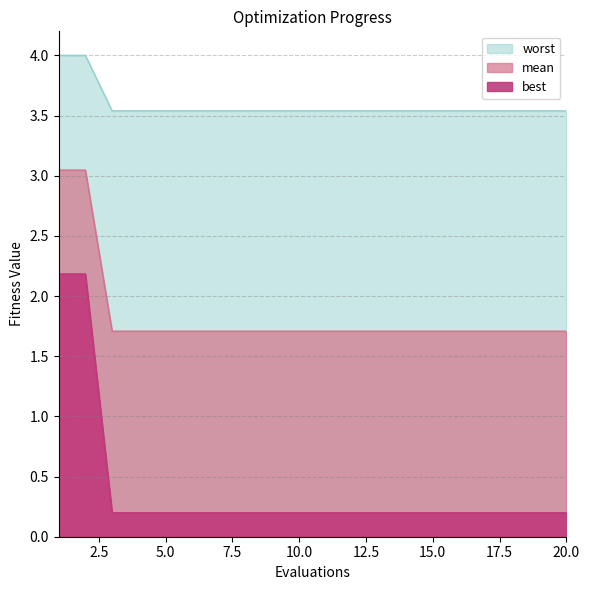

List the series in order of their overall mean, highest first.

best, mean, worst